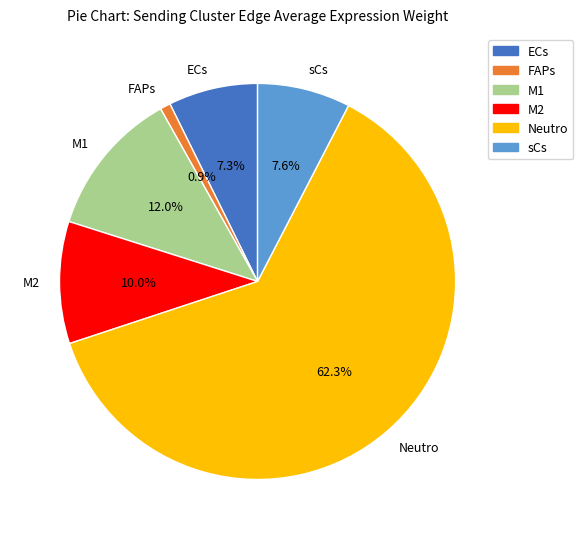

What is the largest slice in the pie chart?

Neutro